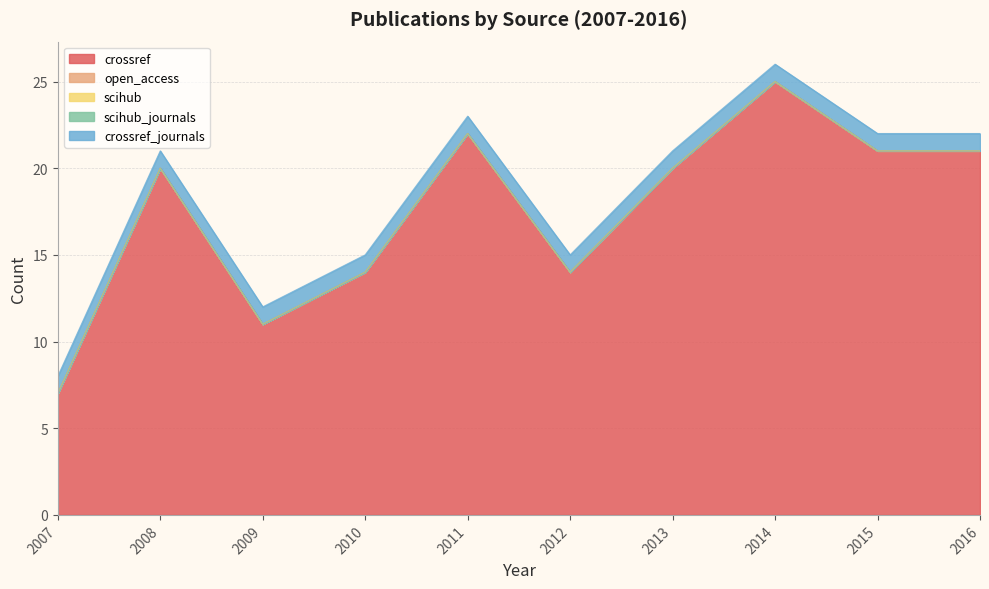

The value of crossref at 2015 is 7. True or false?

False